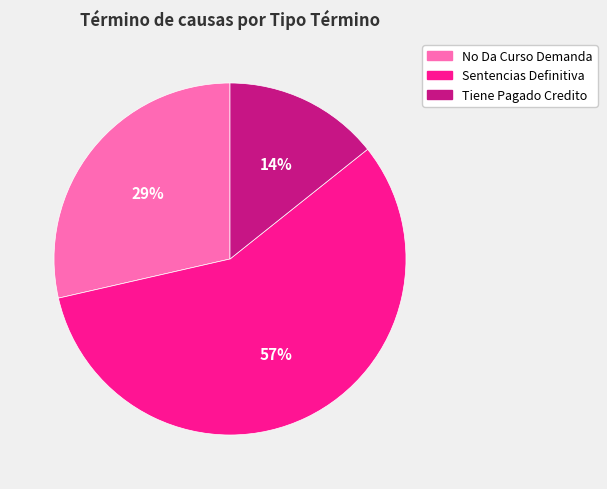

Which has a higher value, No Da Curso Demanda or Sentencias Definitiva?

Sentencias Definitiva